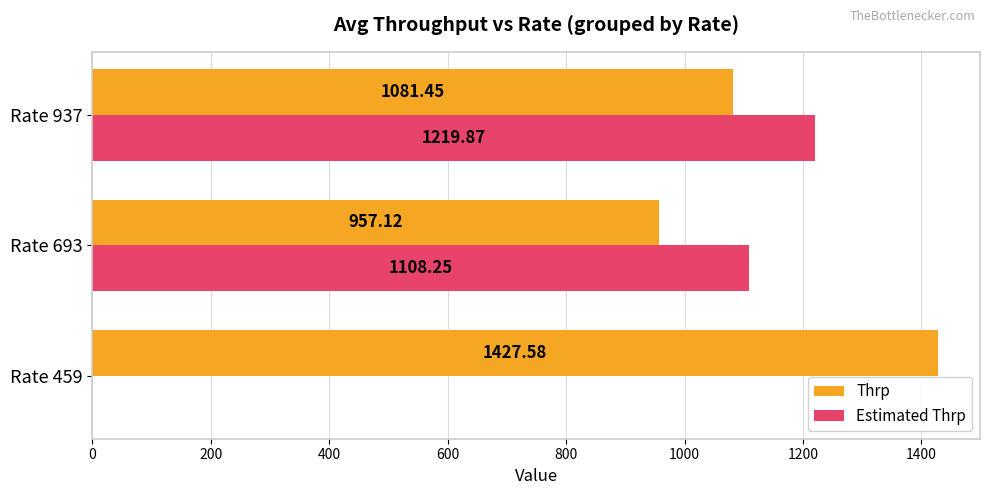

At which category is the sum across all series the highest?

Rate 937